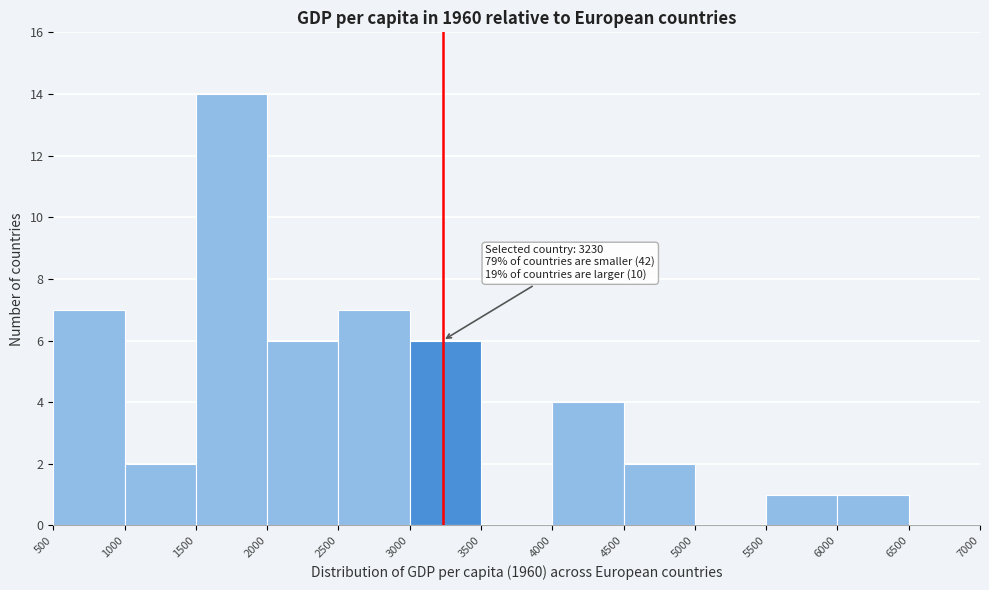

Which range on the x-axis has the tallest bar?

1500 to 2000